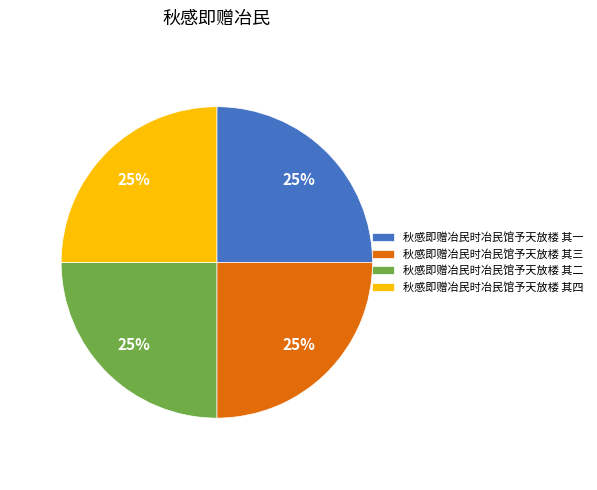

How many slices are in this pie chart?

4